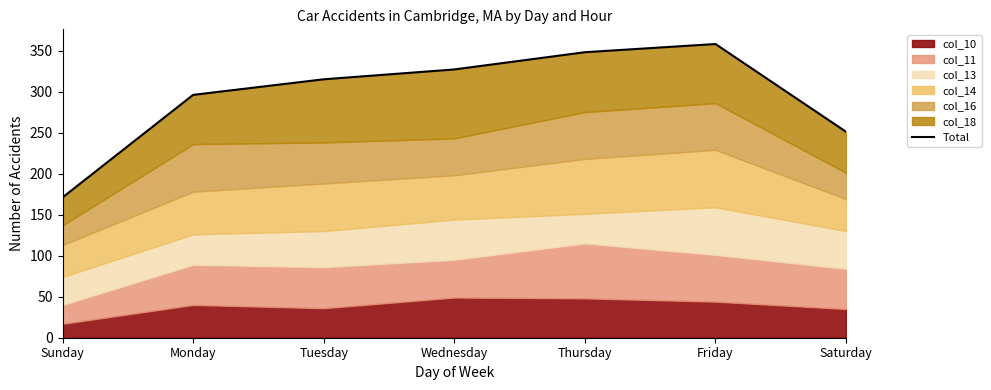

True or false: the data has more than 2 interior local peaks.

False